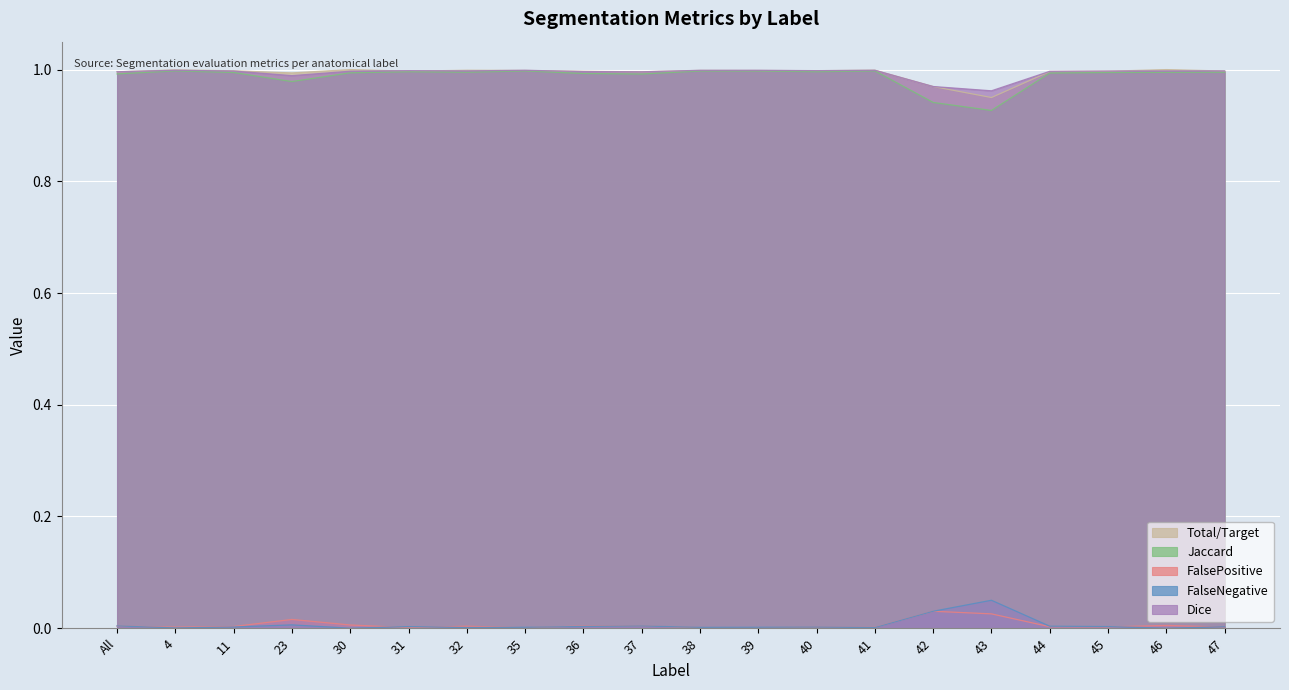

At which label is Dice closest to 0?

43